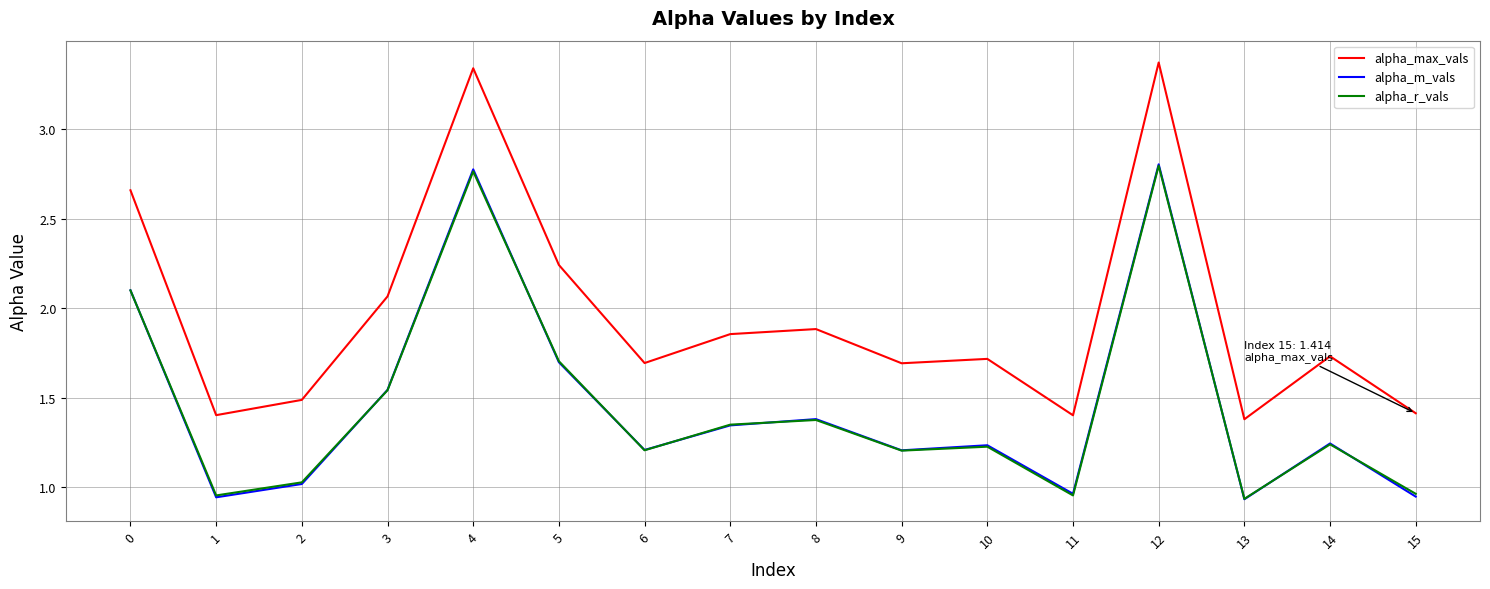

What is the difference between the second highest and minimum values in the alpha_r_vals series?

1.8